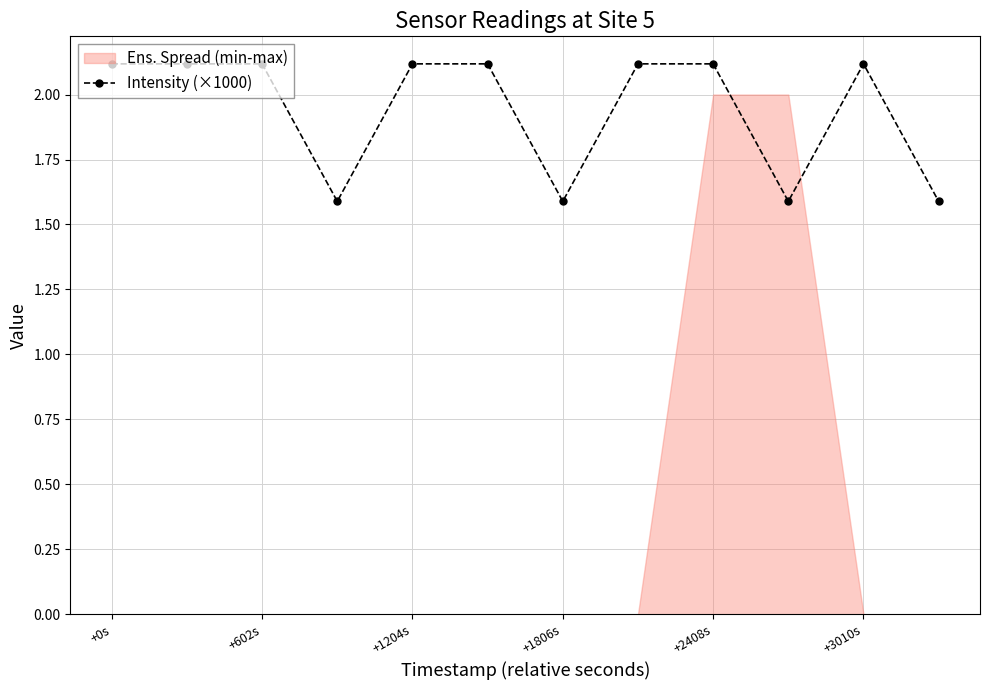

How many categories are shown in the chart?

12